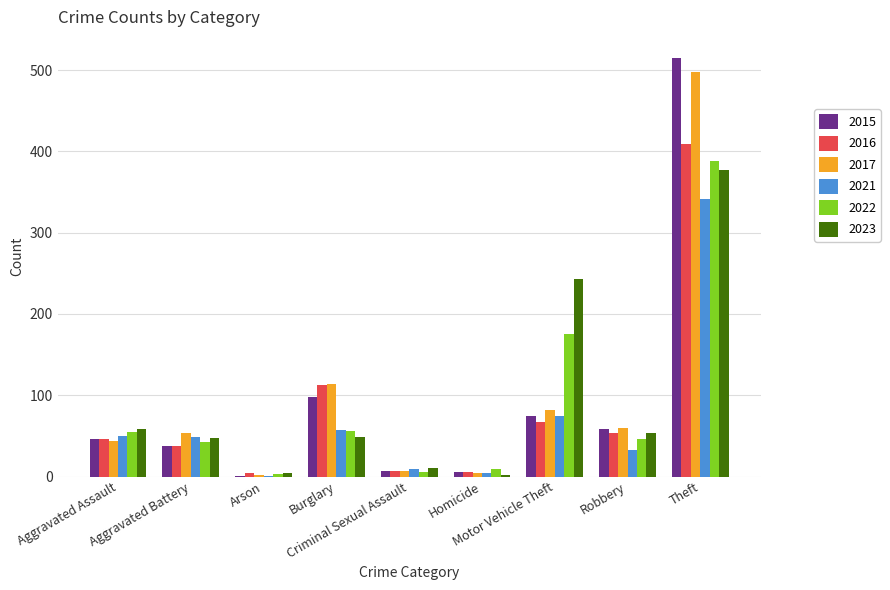

What is the spread (max minus min) of values at Homicide?

7